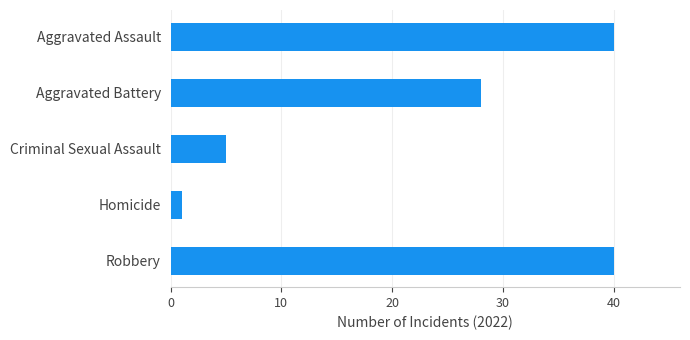

What is the change in value from Aggravated Battery to Robbery?

+12